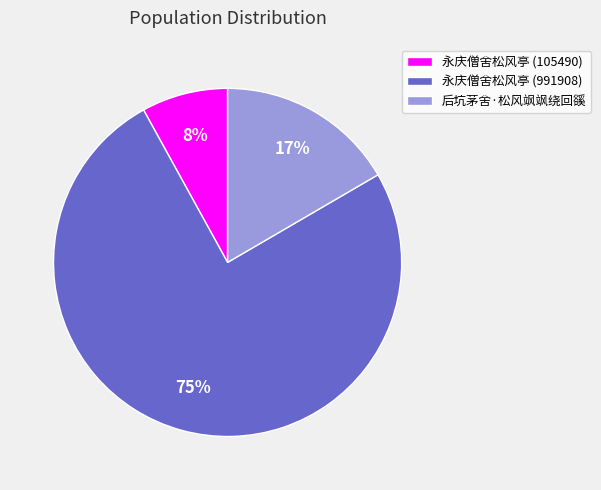

What is the ratio of the value at 永庆僧舍松风亭 (991908) to the value at 永庆僧舍松风亭 (105490)?

9.4